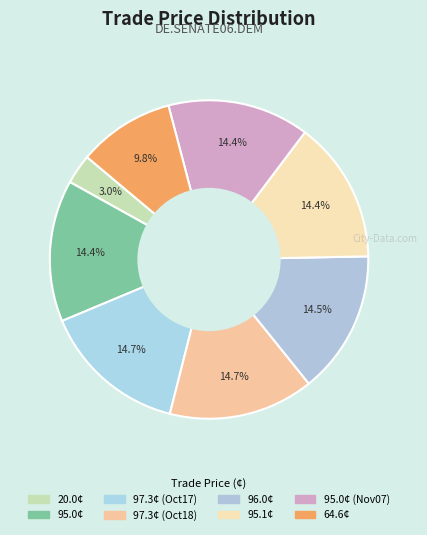

How many slices are in this pie chart?

8